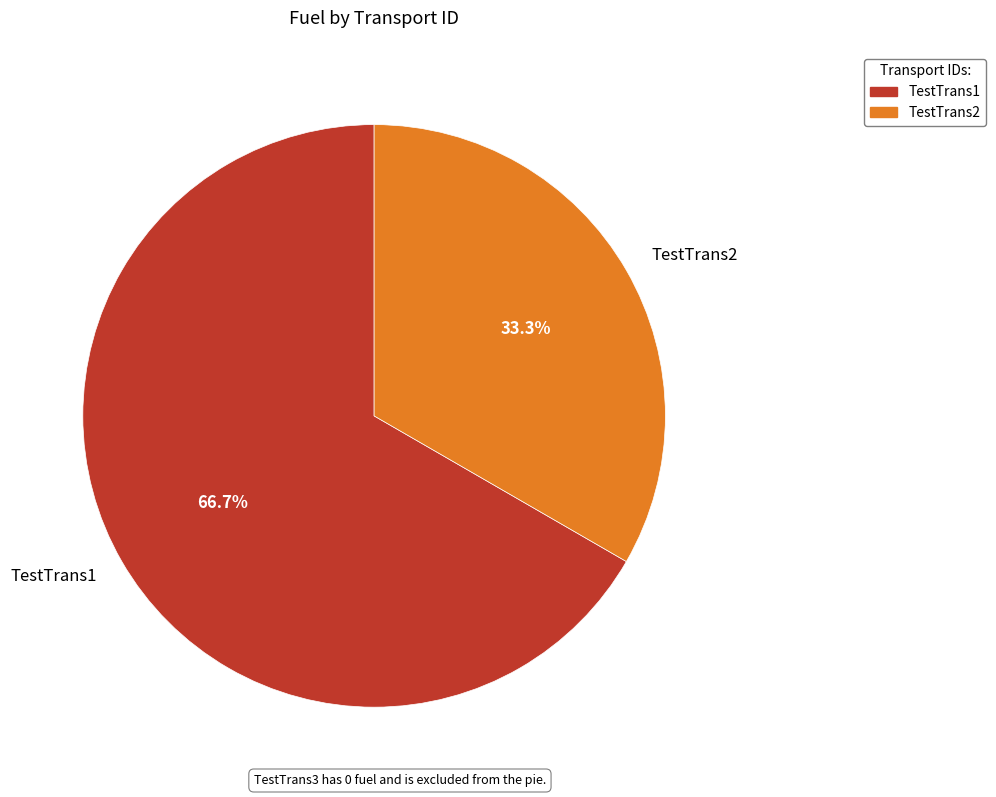

Which slice is the largest?

TestTrans1